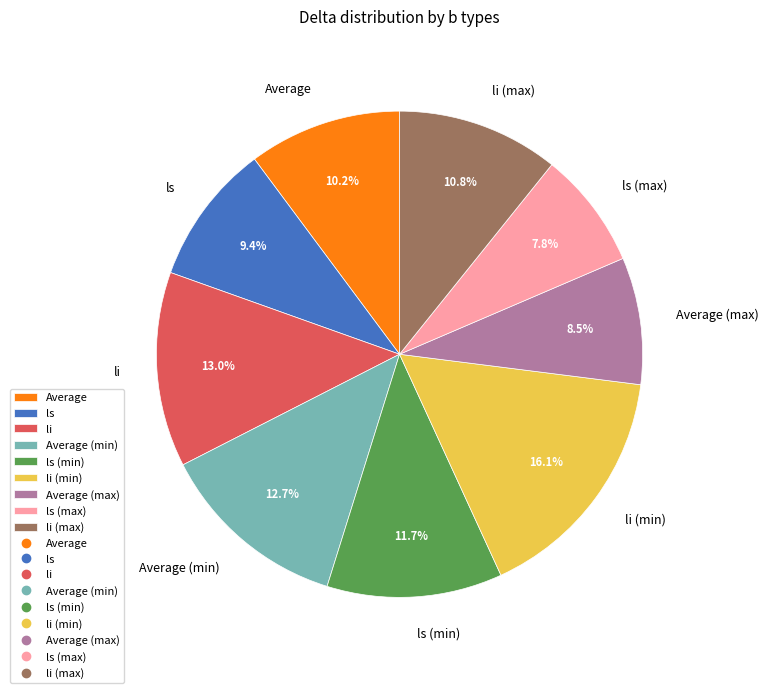

True or false: li (max) accounts for 11% of the total.

True